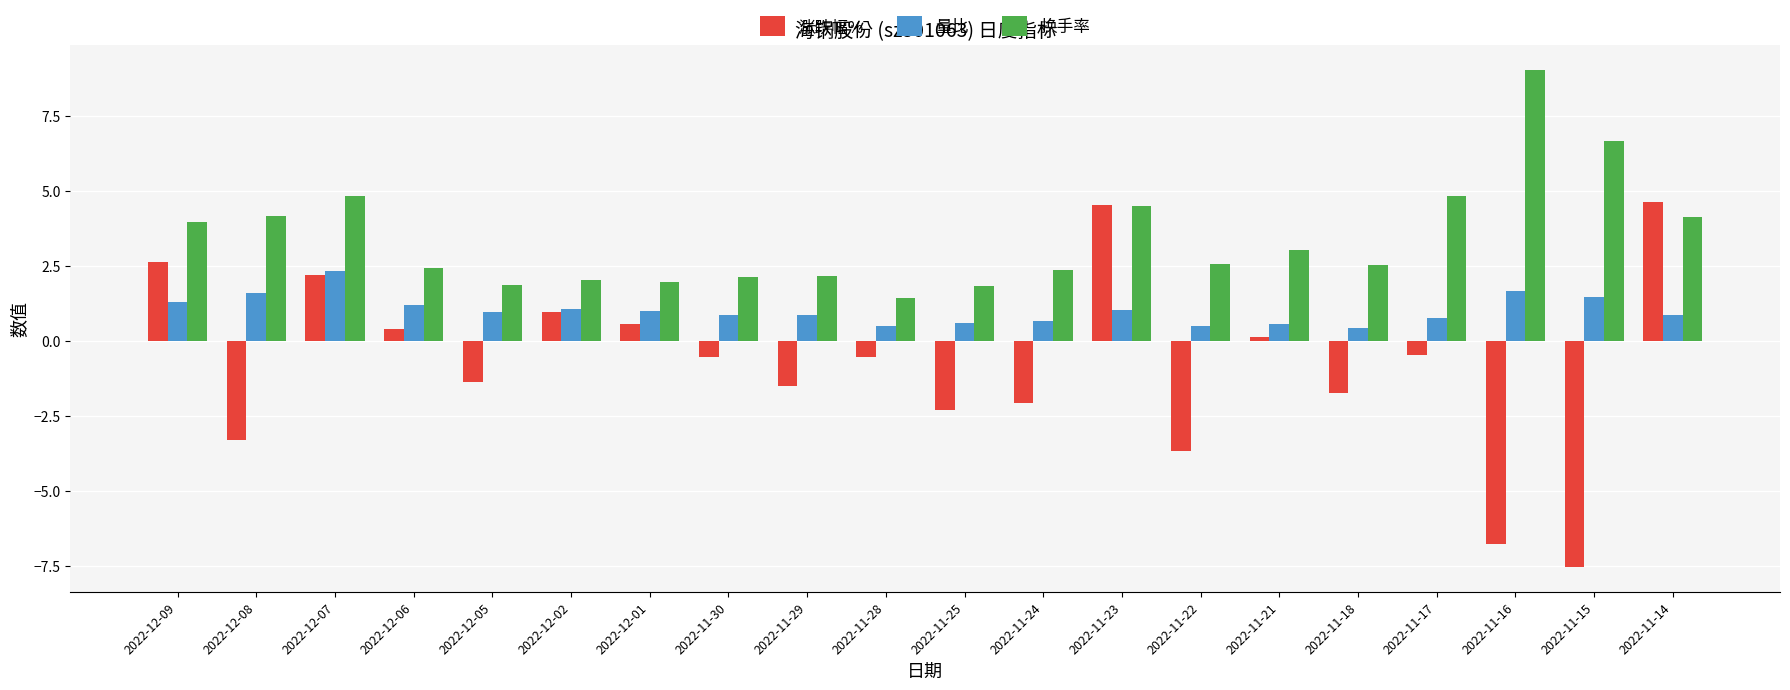

What is the average value of the 涨跌幅% series?

-0.8